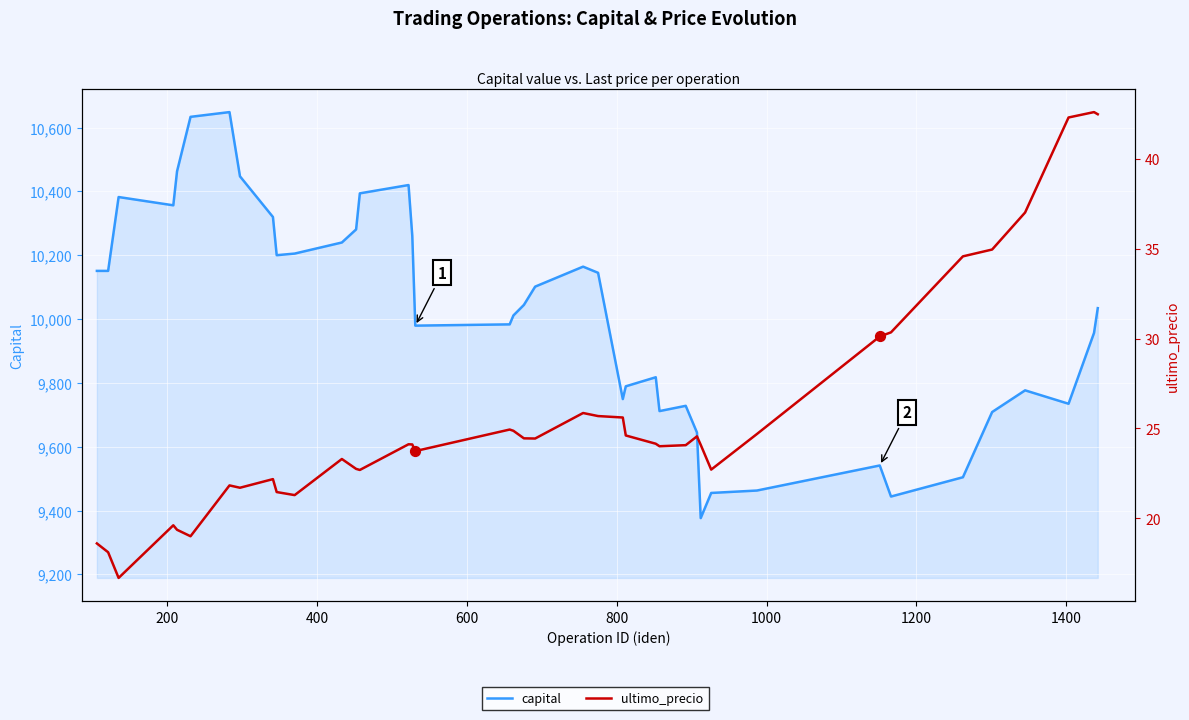

What are all the series names shown in the legend?

capital, ultimo_precio